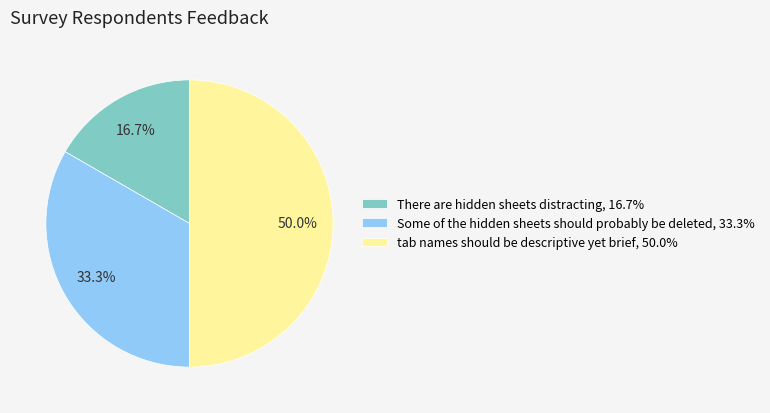

To the nearest percent, what is the difference between the Some of the hidden sheets should probably be deleted and tab names should be descriptive yet brief slice percentages?

17%